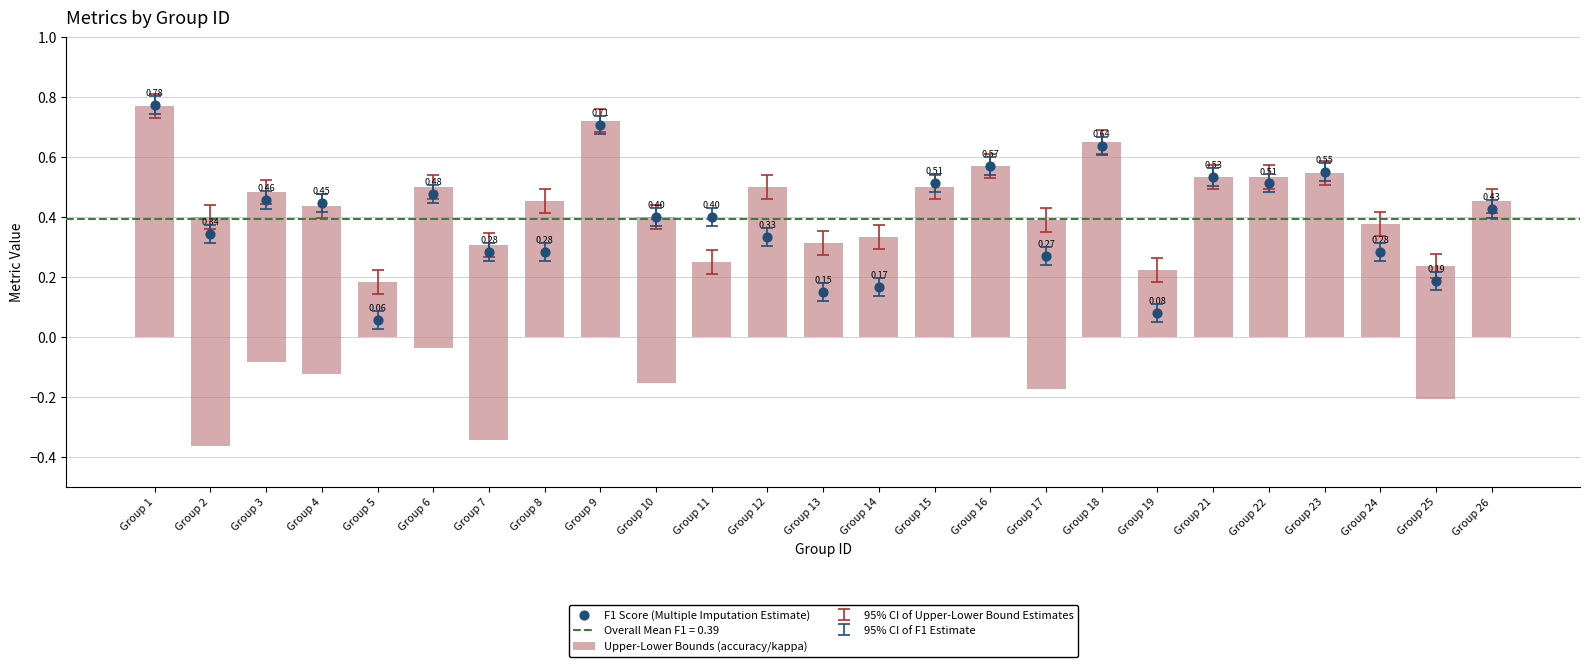

Which series contains the lowest Y value?

F1 Score (Multiple Imputation Estimate)